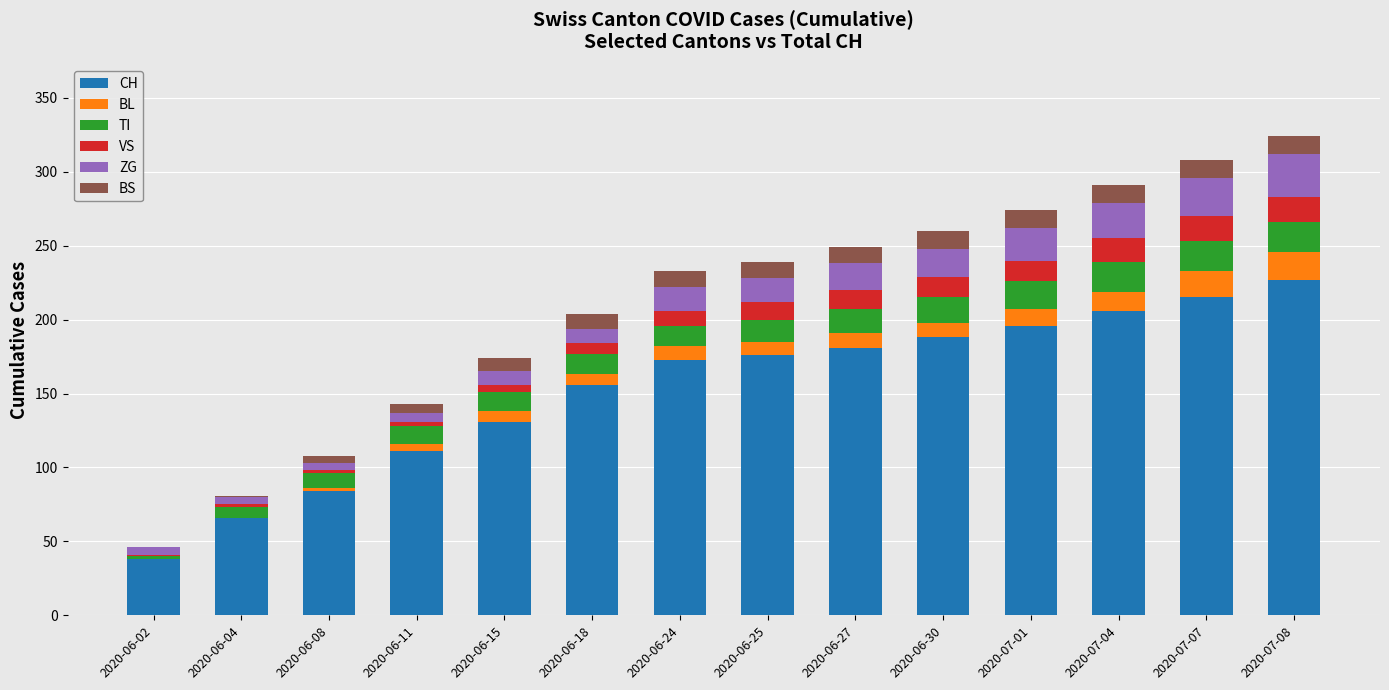

Does the chart contain stacked bars?

Yes